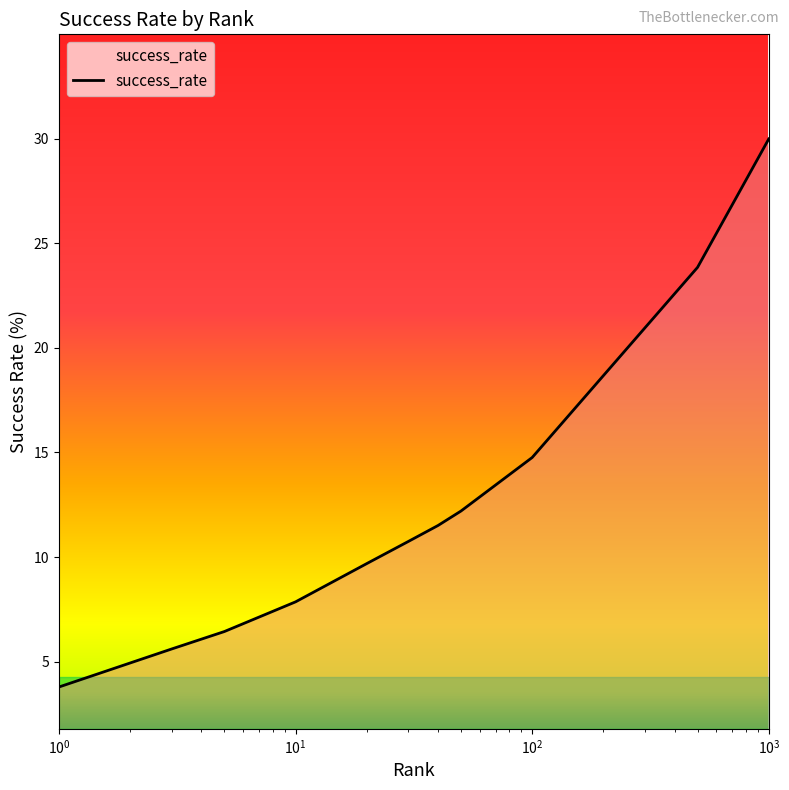

True or false: there are more than 0 points higher than both neighbors.

False